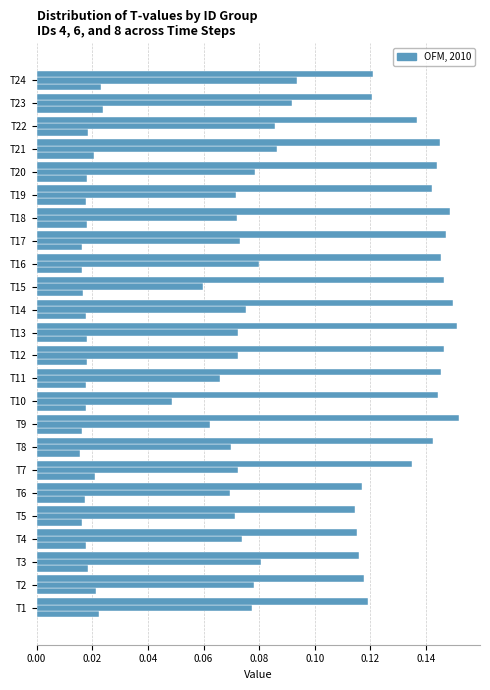

How many series are shown in this chart?

3